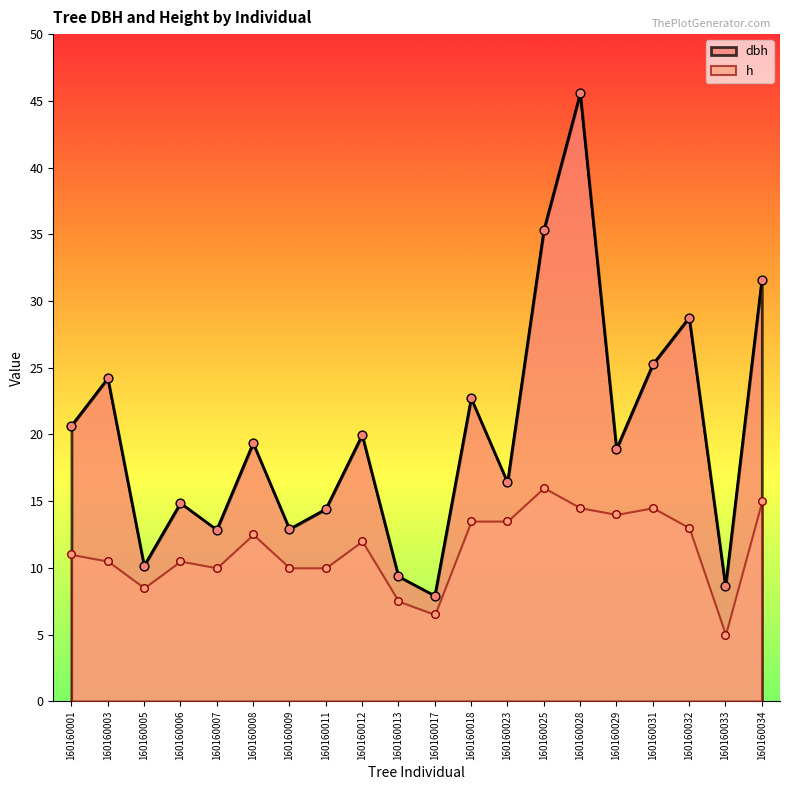

Which series contains the highest Y value?

dbh